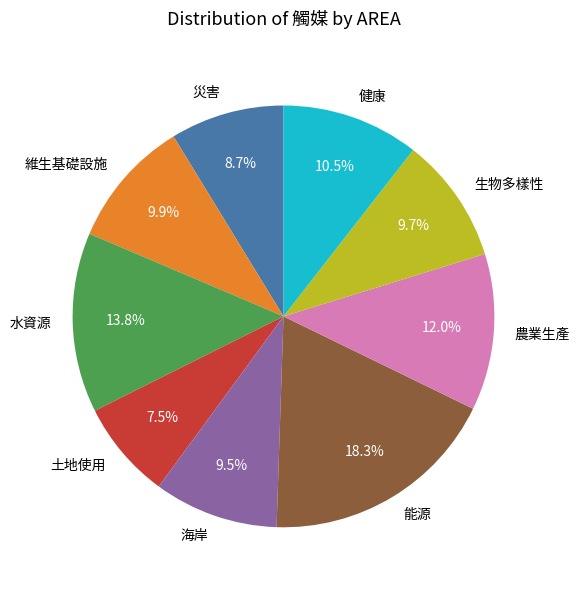

Between 能源 and 水資源, which is larger?

能源